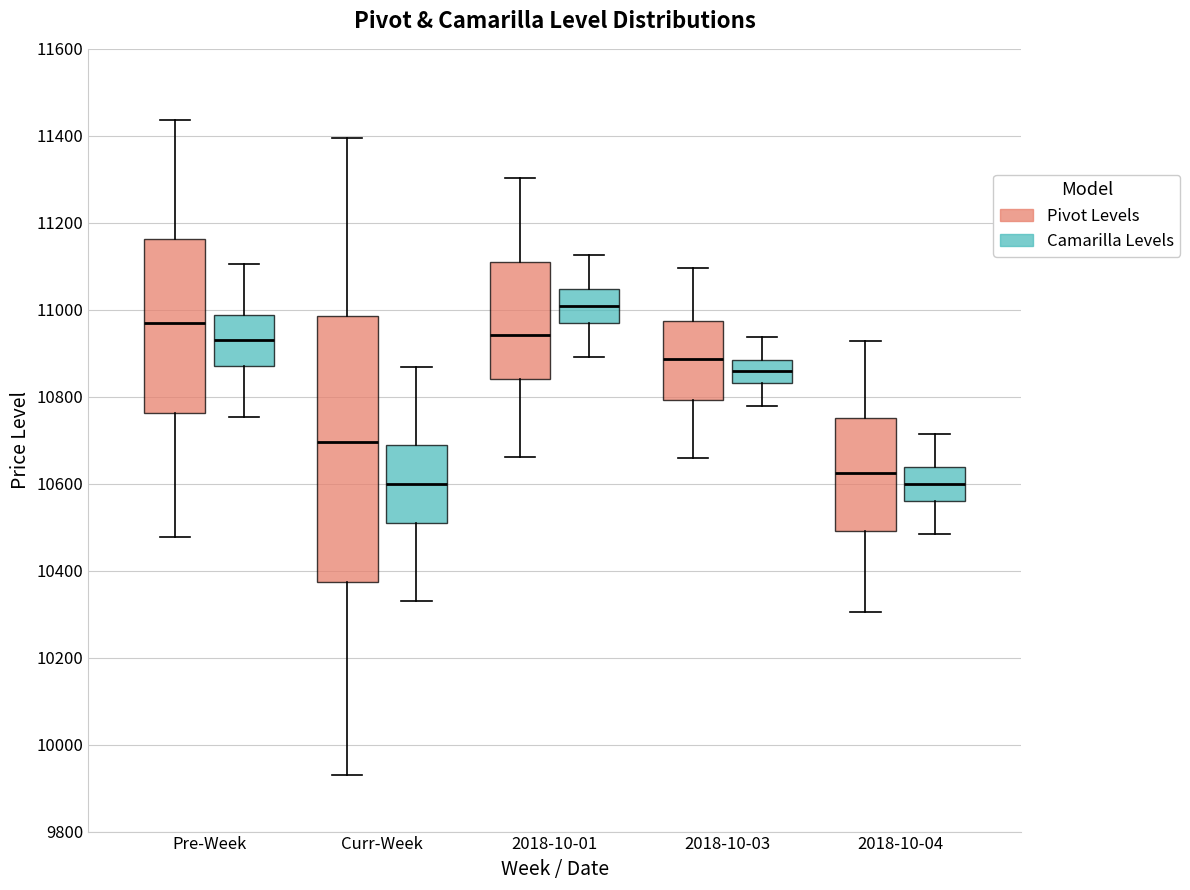

Where is the lower edge of the box for 2018-10-04 (Pivot Levels) on the y-axis? The values are not printed on the chart, so give them approximately, as read against the axis.

10500